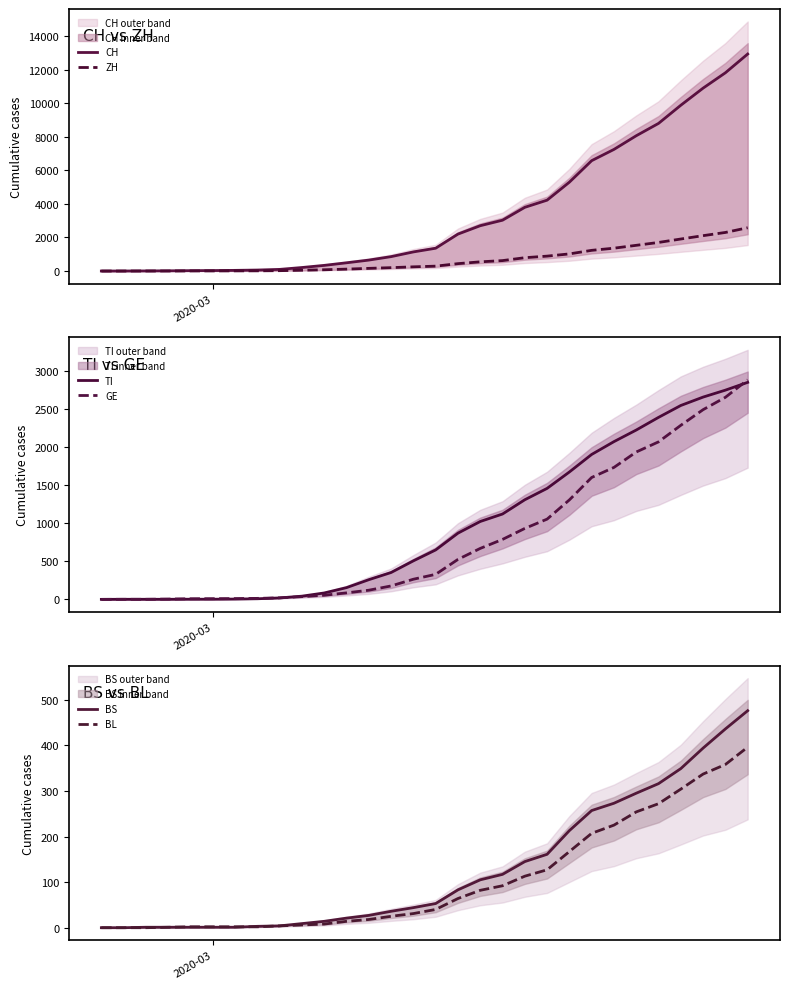

What is the highest value of the CH series?

12928